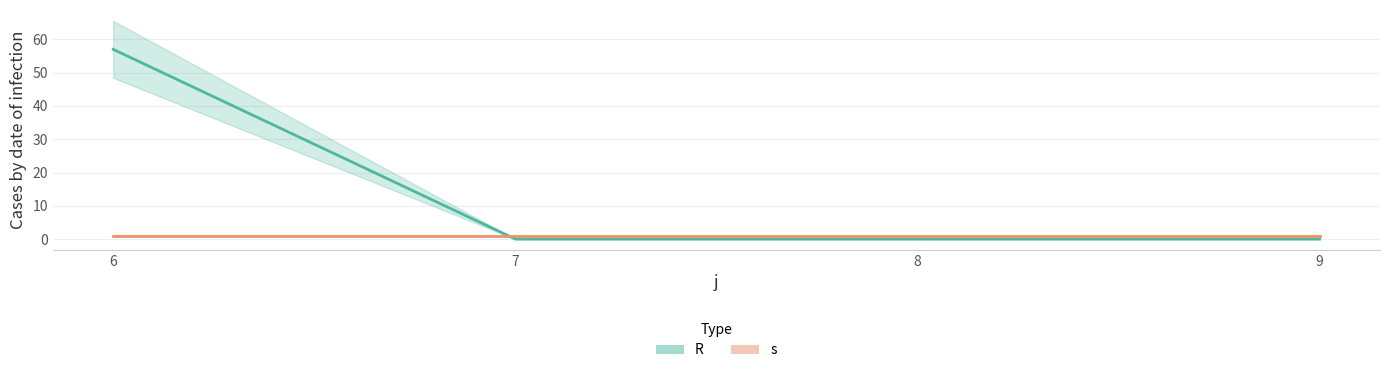

Is it true that the value at 8 is 0?

True